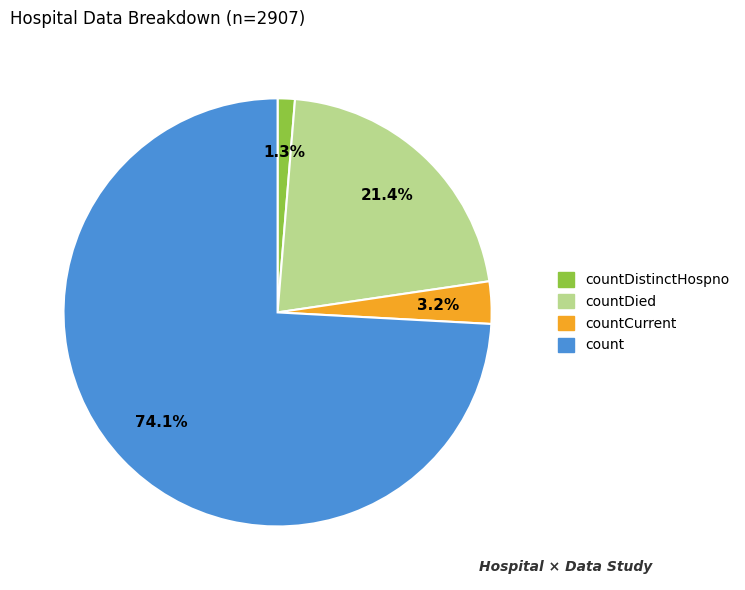

How many slices are in this pie chart?

4